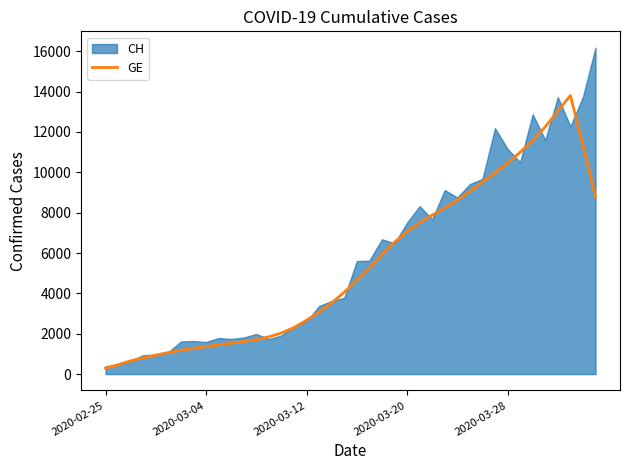

What is the value of the 10th point from the left?

1452.2